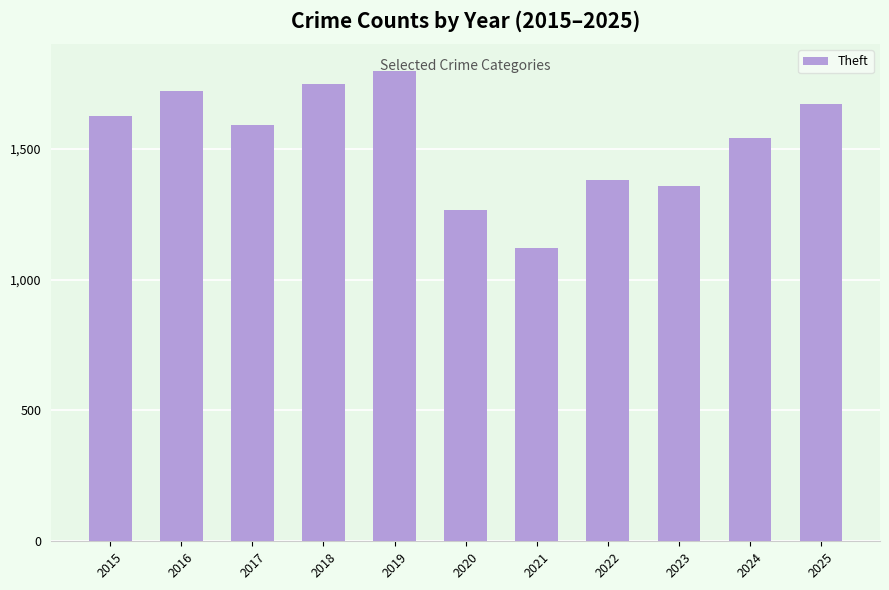

What is the maximum value shown in the chart?

1797